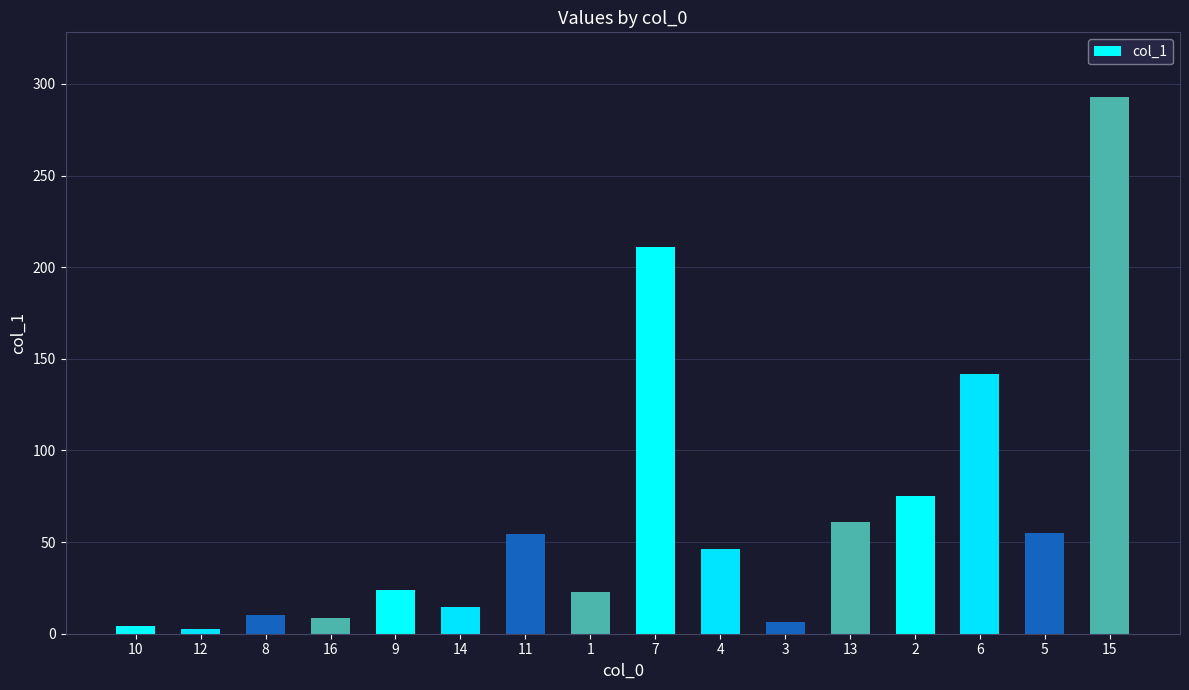

What is the greatest value displayed?

293.0